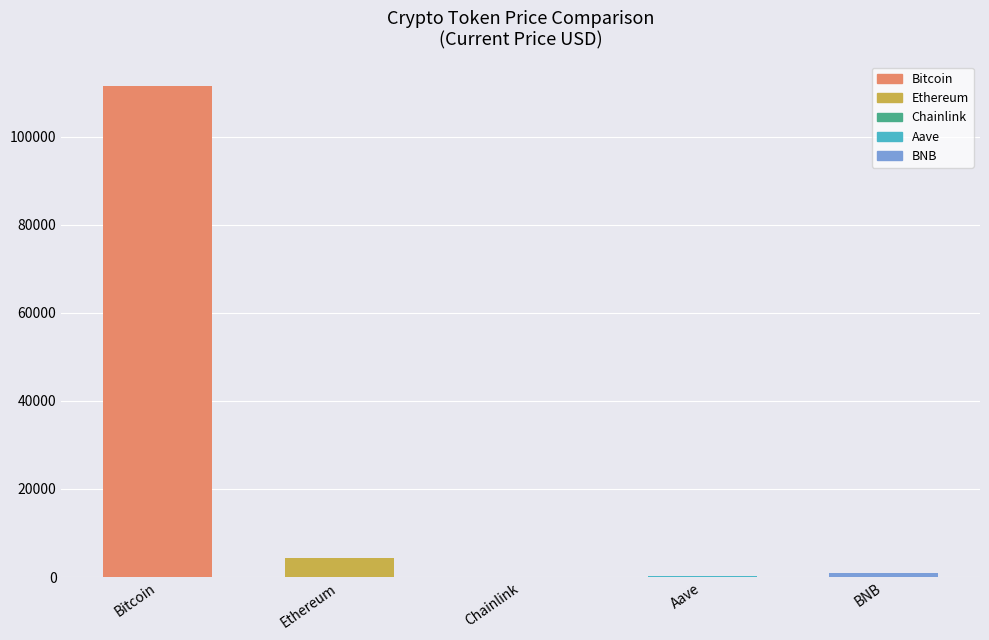

Which category has the highest value across all series?

Bitcoin